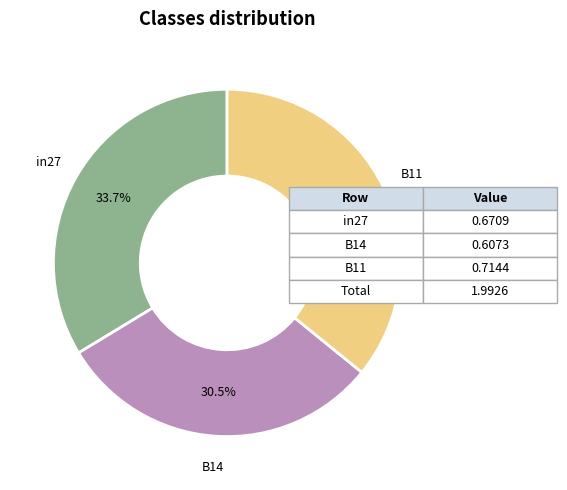

How many slices are in this pie chart?

3